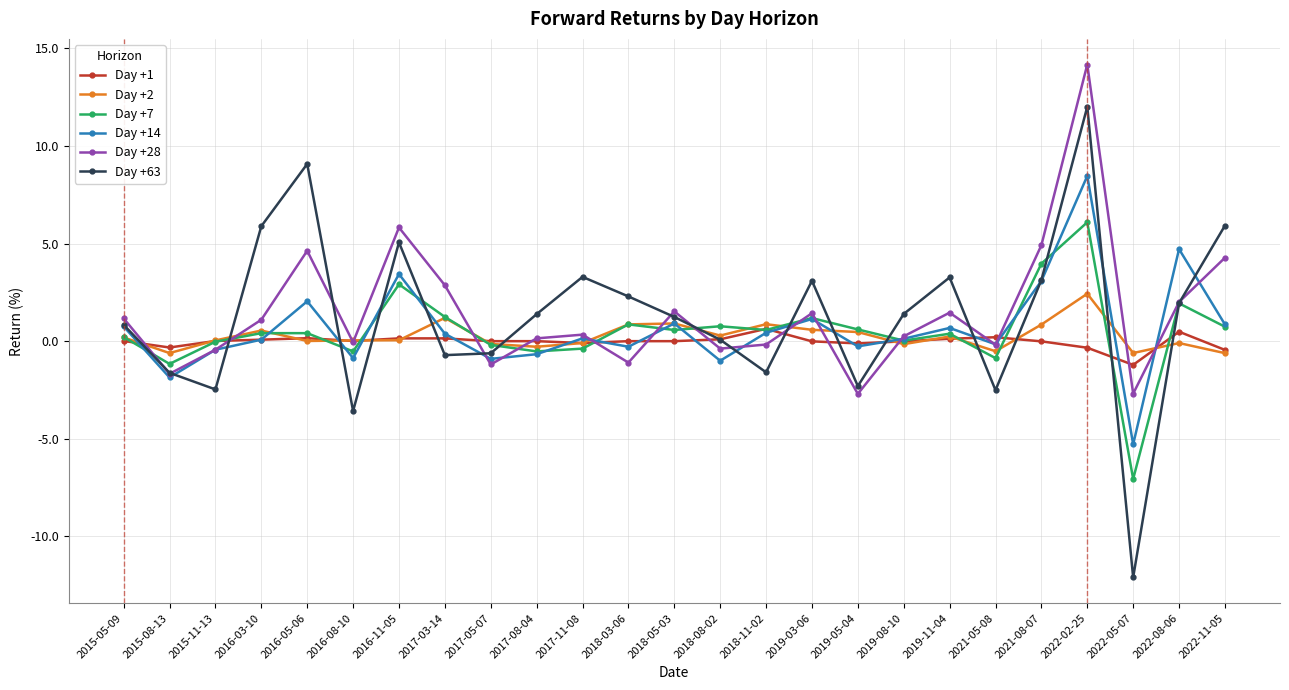

What is the difference between the Day +63 values at 2017-11-08 and 2017-08-04?

1.9